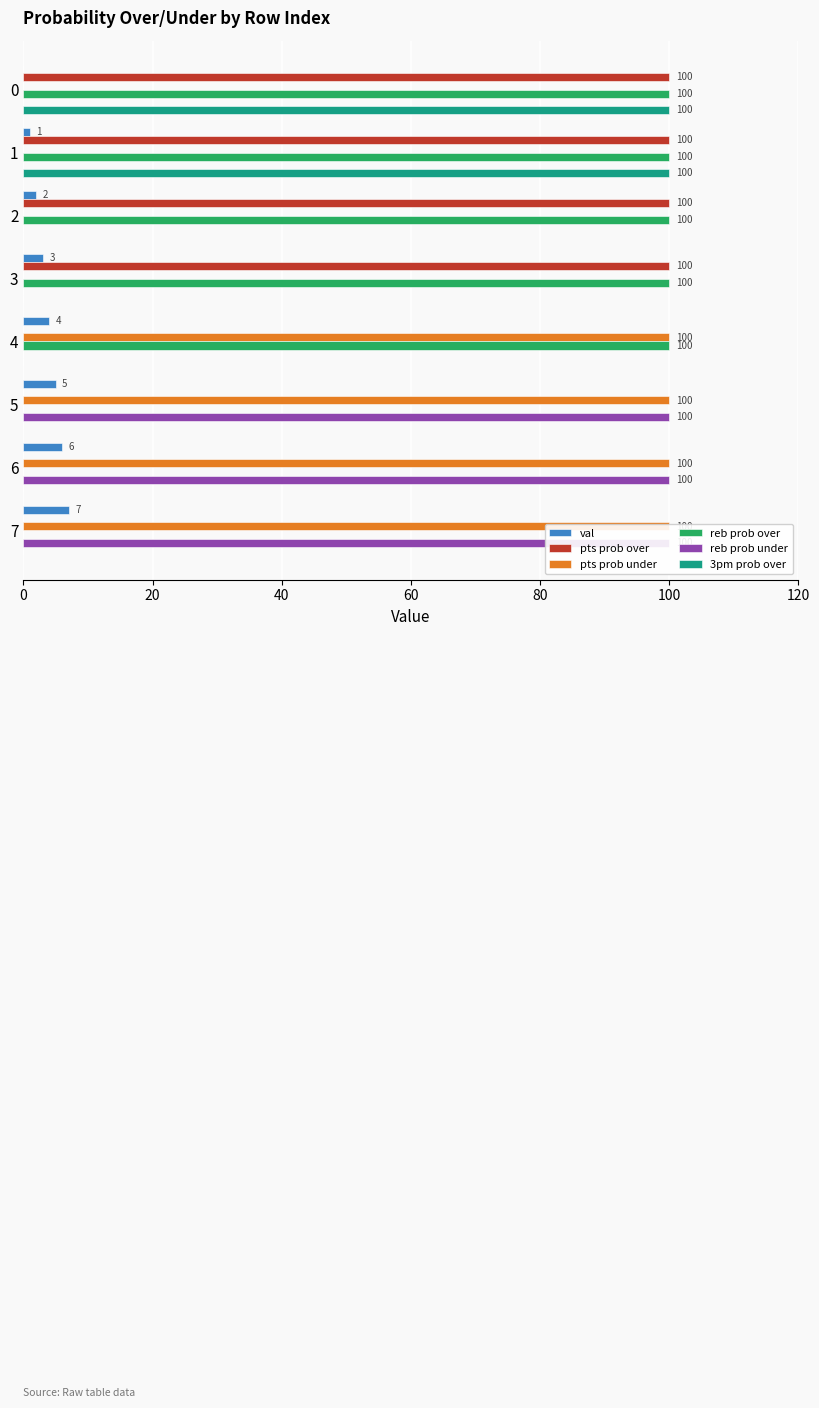

Count the number of data series in this chart.

6